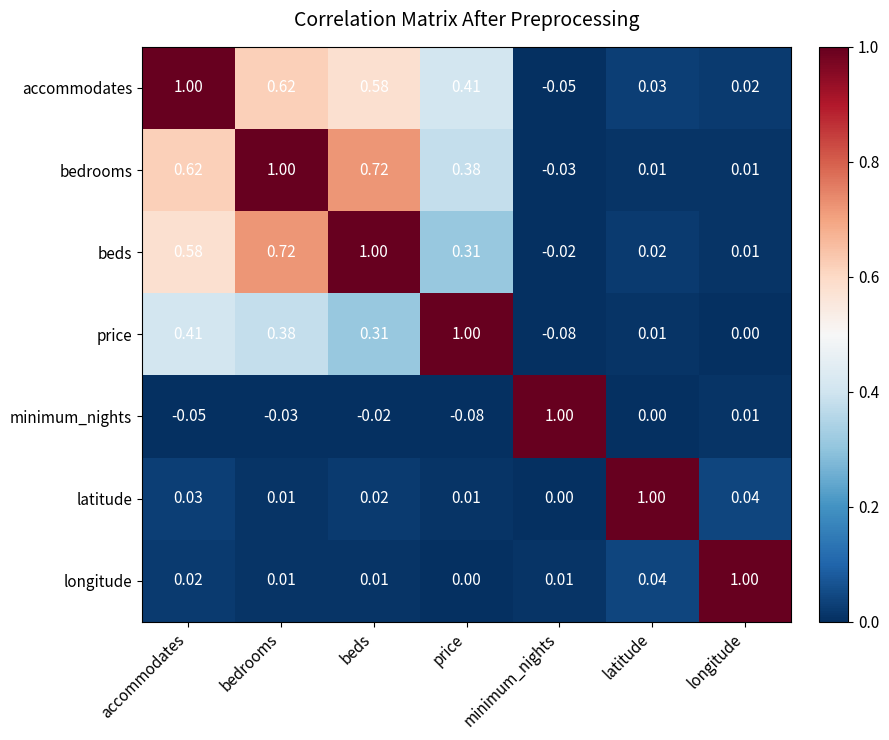

What is the total value across all series at bedrooms?

2.7